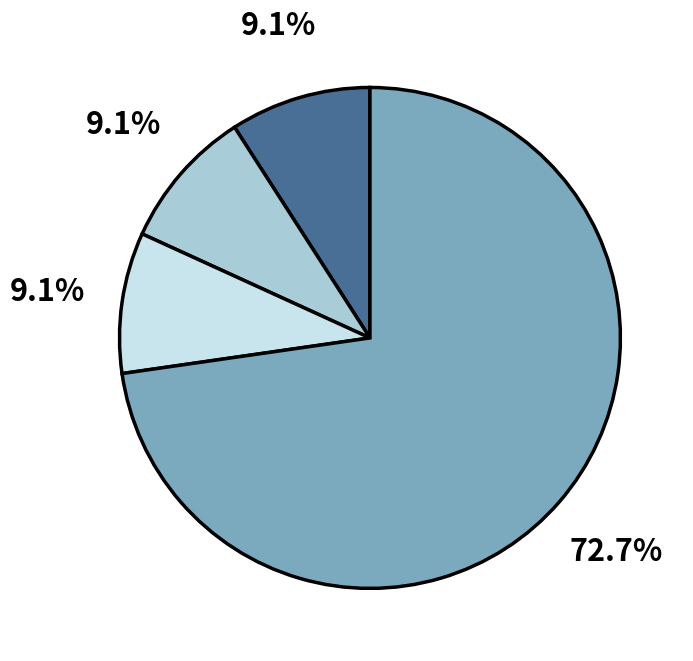

Does any single category account for the majority?

Yes